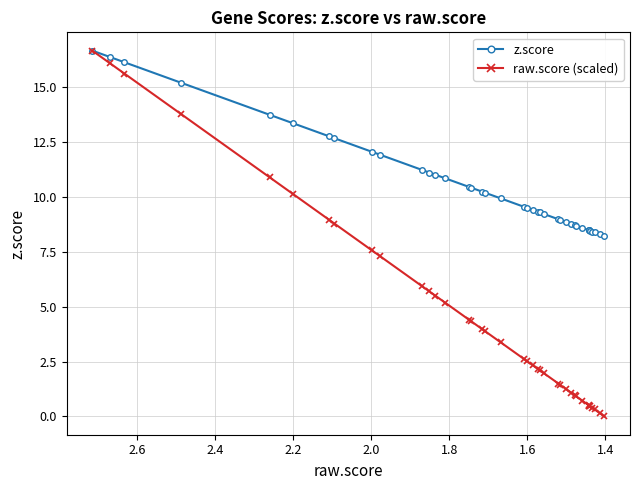

True or false: z.score and raw.score (scaled) cross at least once.

False